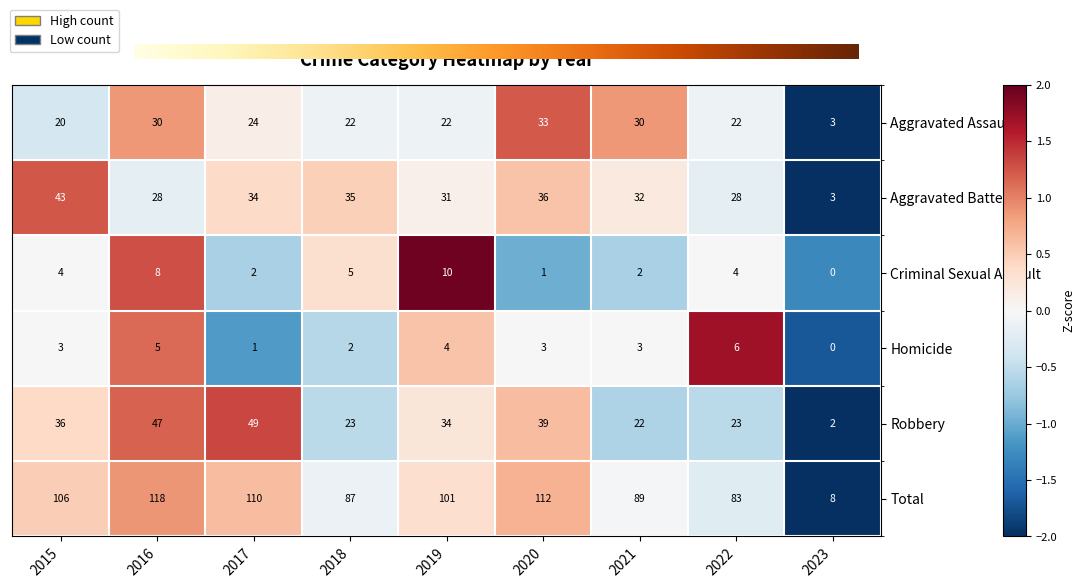

The Homicide series shows 0.3 at 2022. True or false?

False